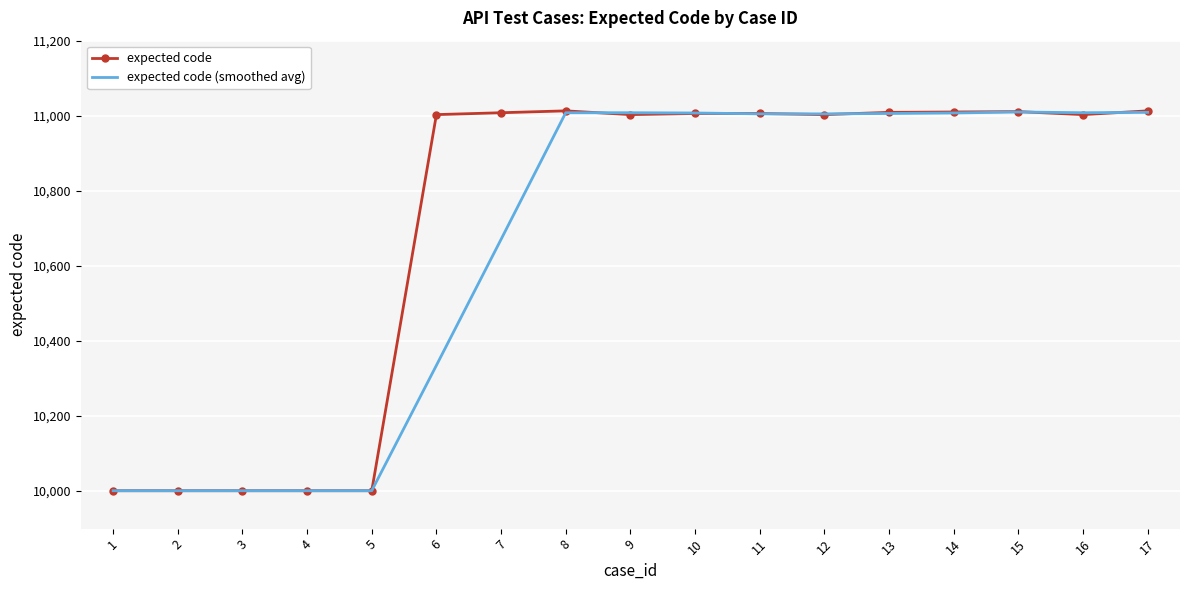

The expected code (smoothed avg) series shows 4355.7 at 6. True or false?

False